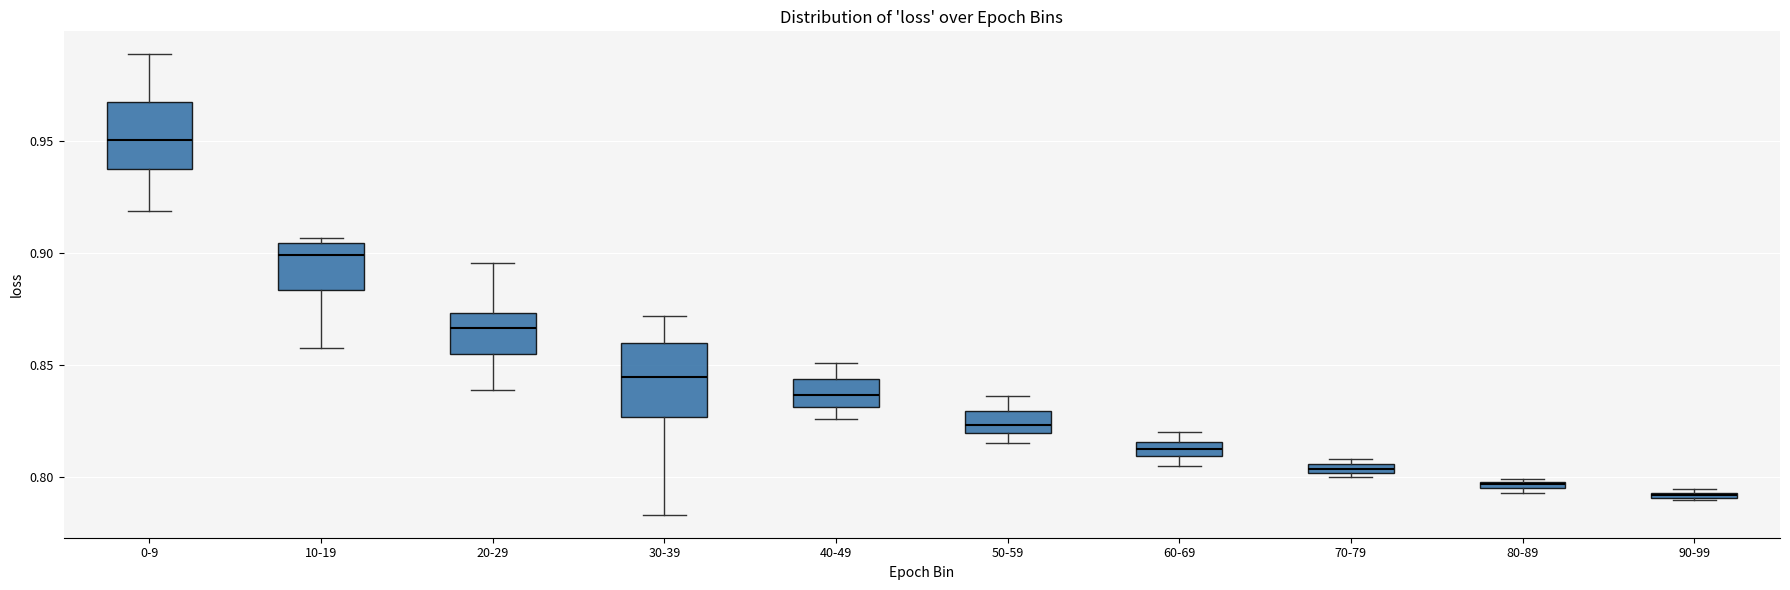

Where is the lower edge of the box for 80-89 on the y-axis? The values are not printed on the chart, so give them approximately, as read against the axis.

0.795